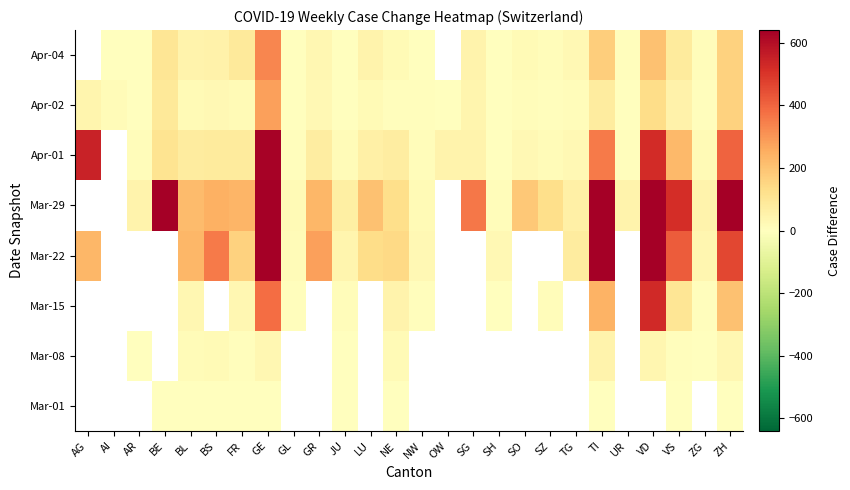

What is the total value across all series at FR?

637.0